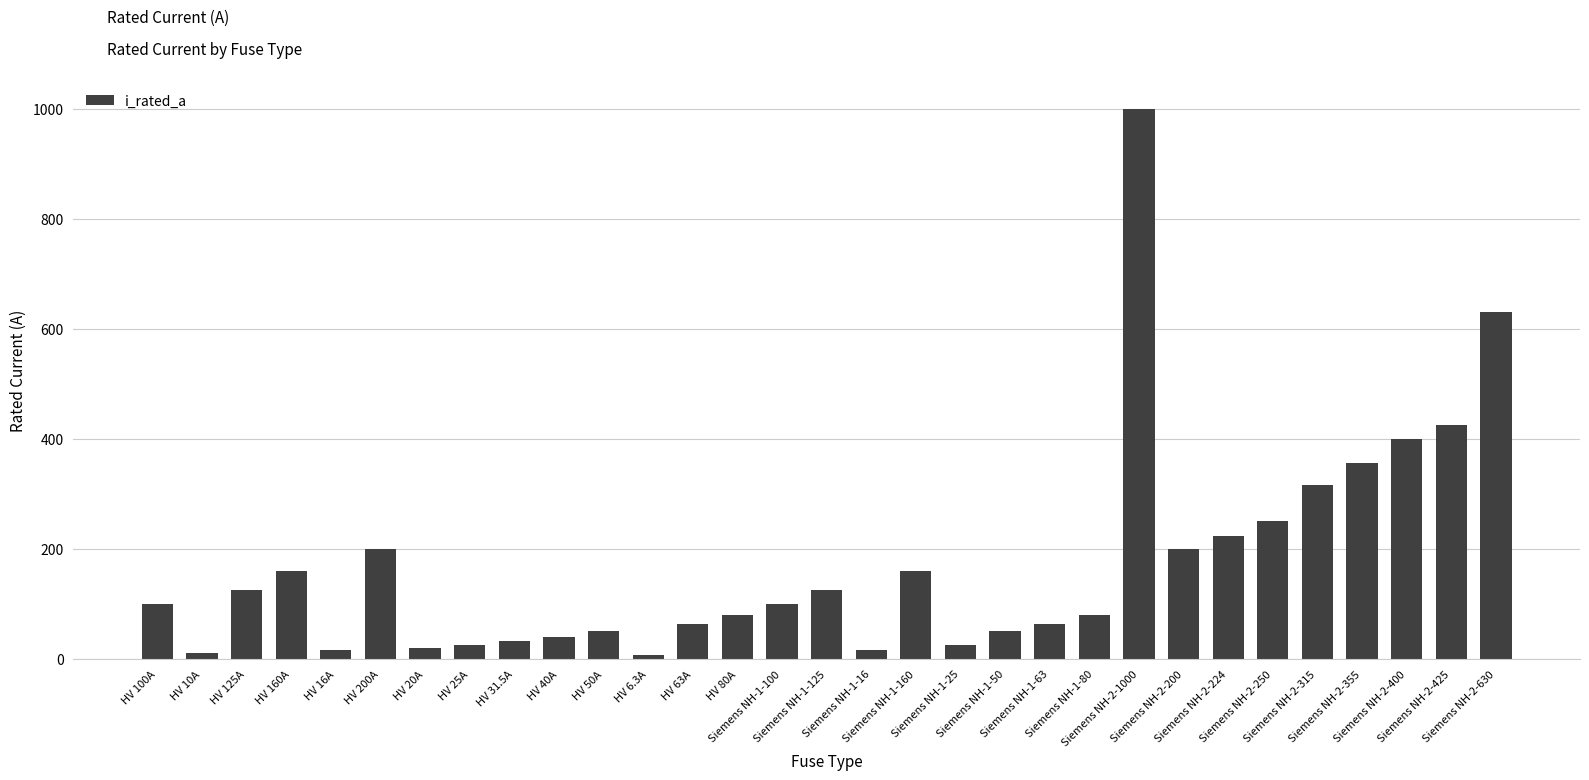

What is the maximum value shown in the chart?

1000.0